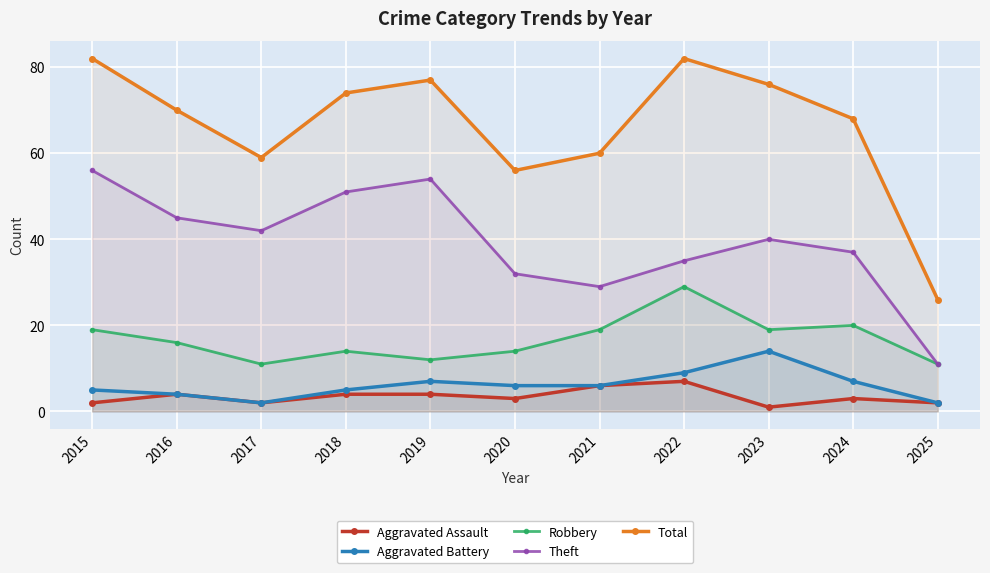

How many data points in Aggravated Assault are less than 3?

4